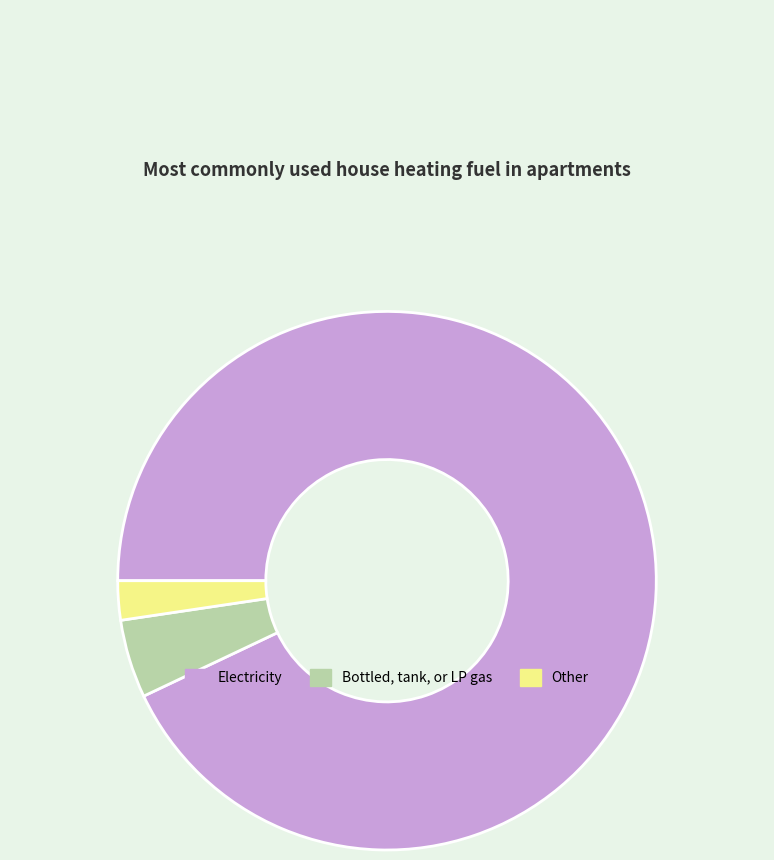

Does any single category account for the majority?

Yes